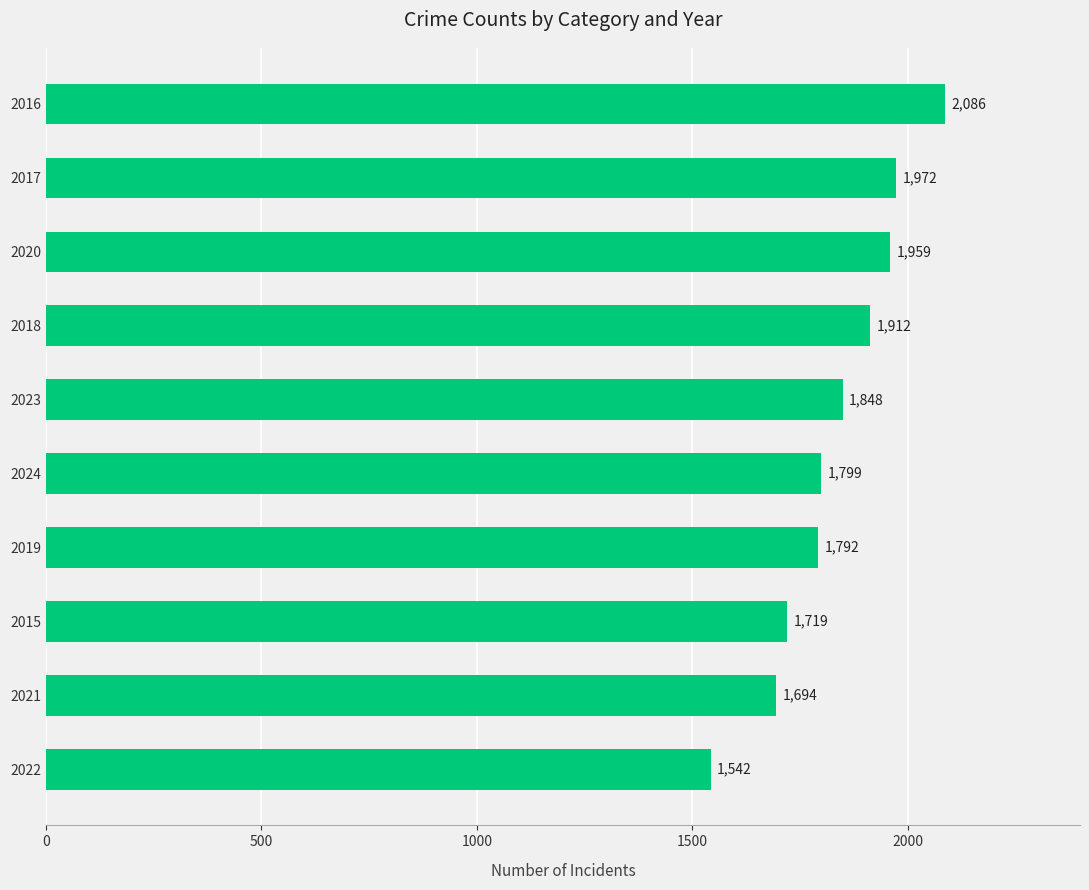

Rank the categories by value from lowest to highest.

2022, 2021, 2015, 2019, 2024, 2023, 2018, 2020, 2017, 2016